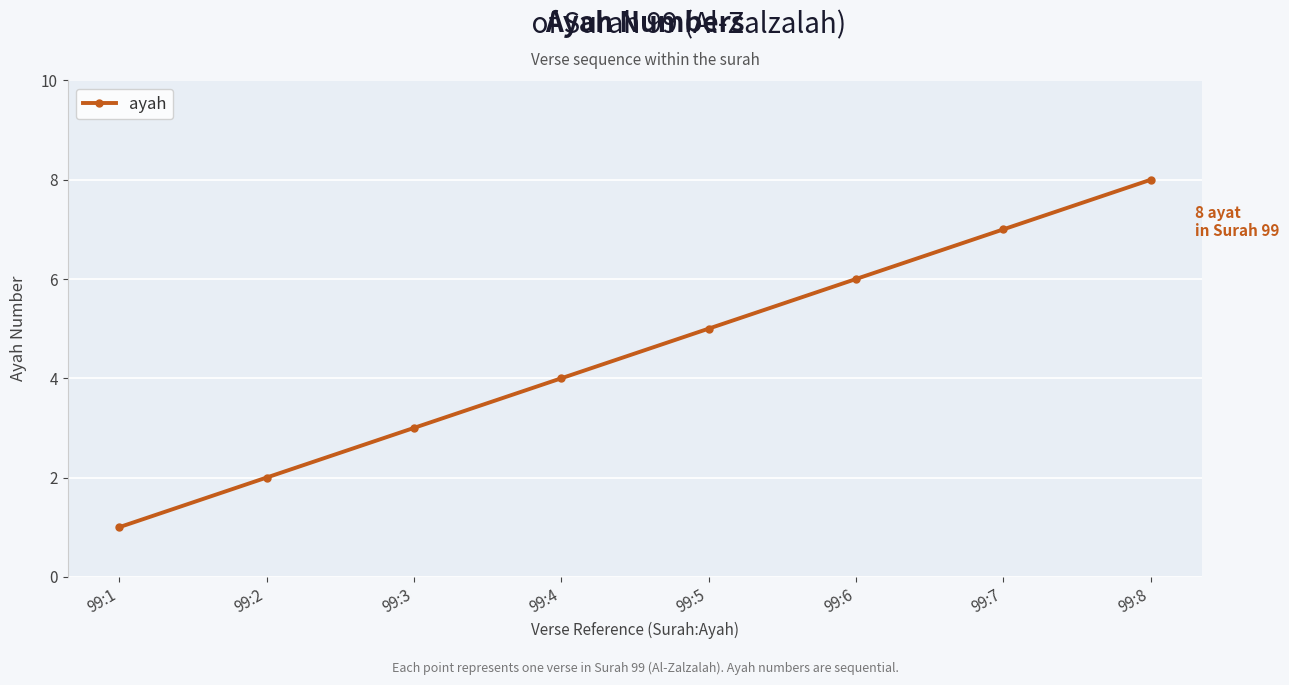

What is the sum of all values?

36